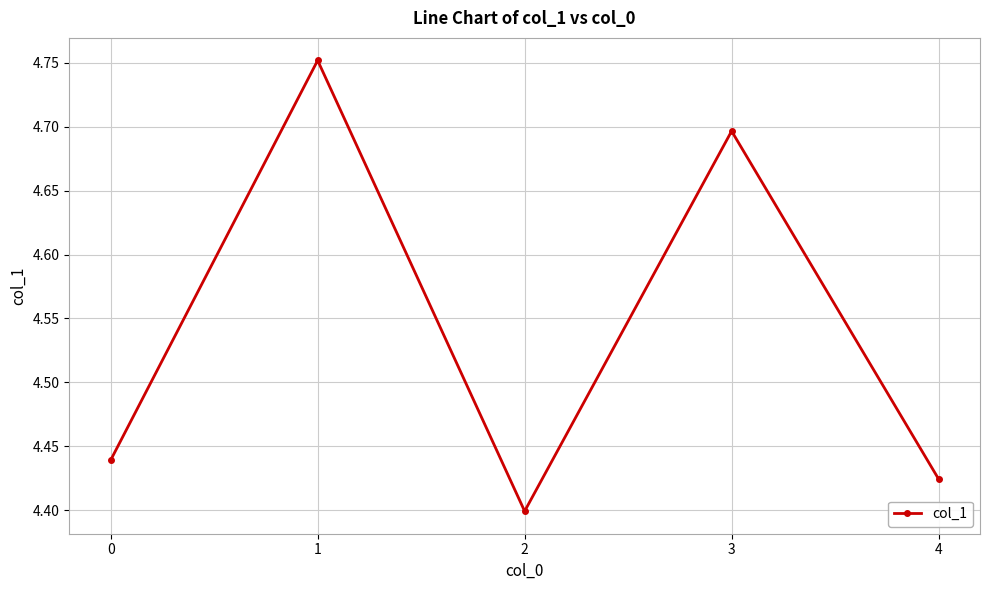

Is this an area chart (filled region under the line)?

No